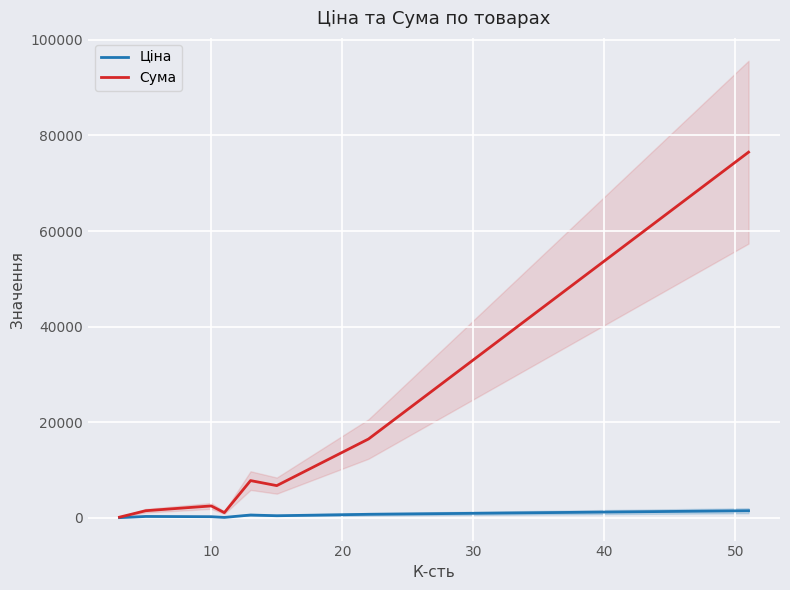

True or false: Ціна and Сума cross at least once.

False